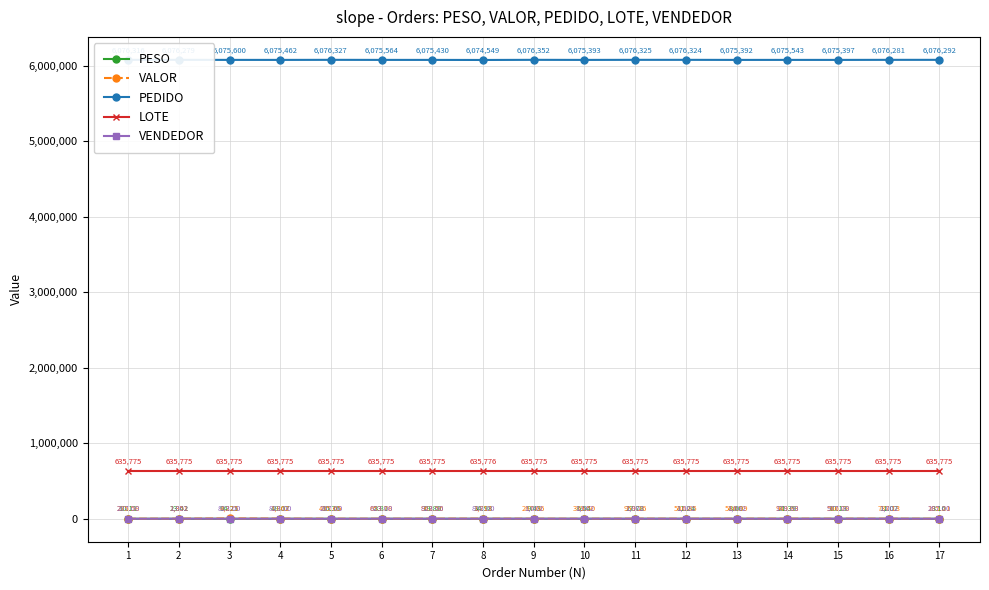

At which category is the sum across all series the highest?

3